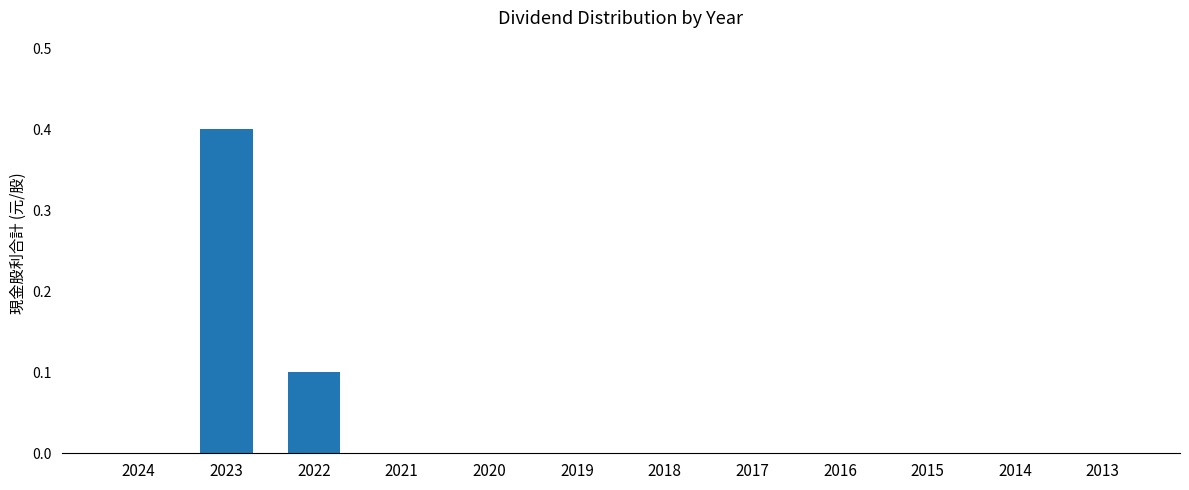

True or false: the data shows 0.2 at 2023.

False